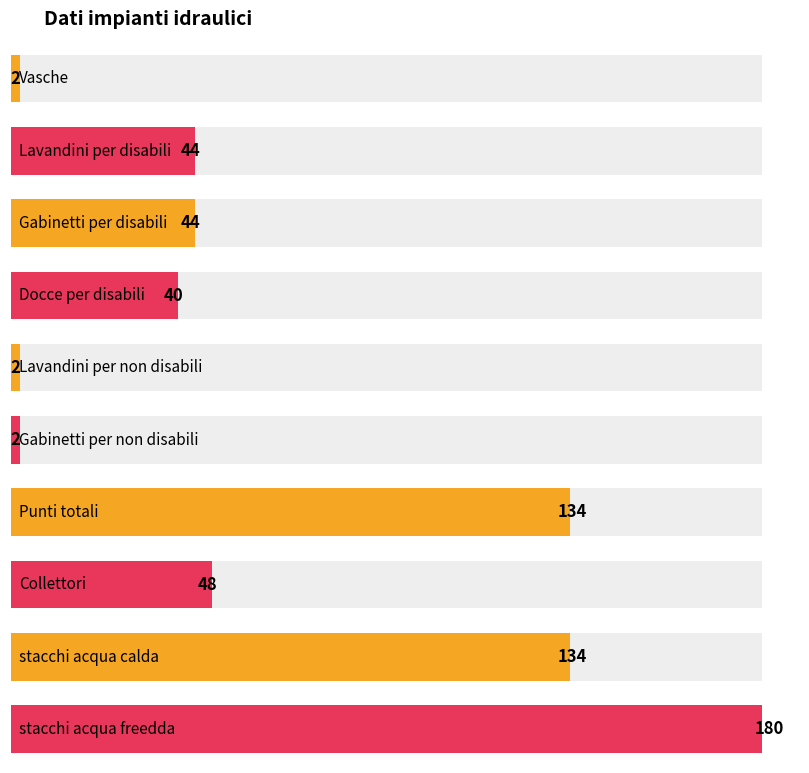

Which label corresponds to the smallest value in the chart?

Vasche